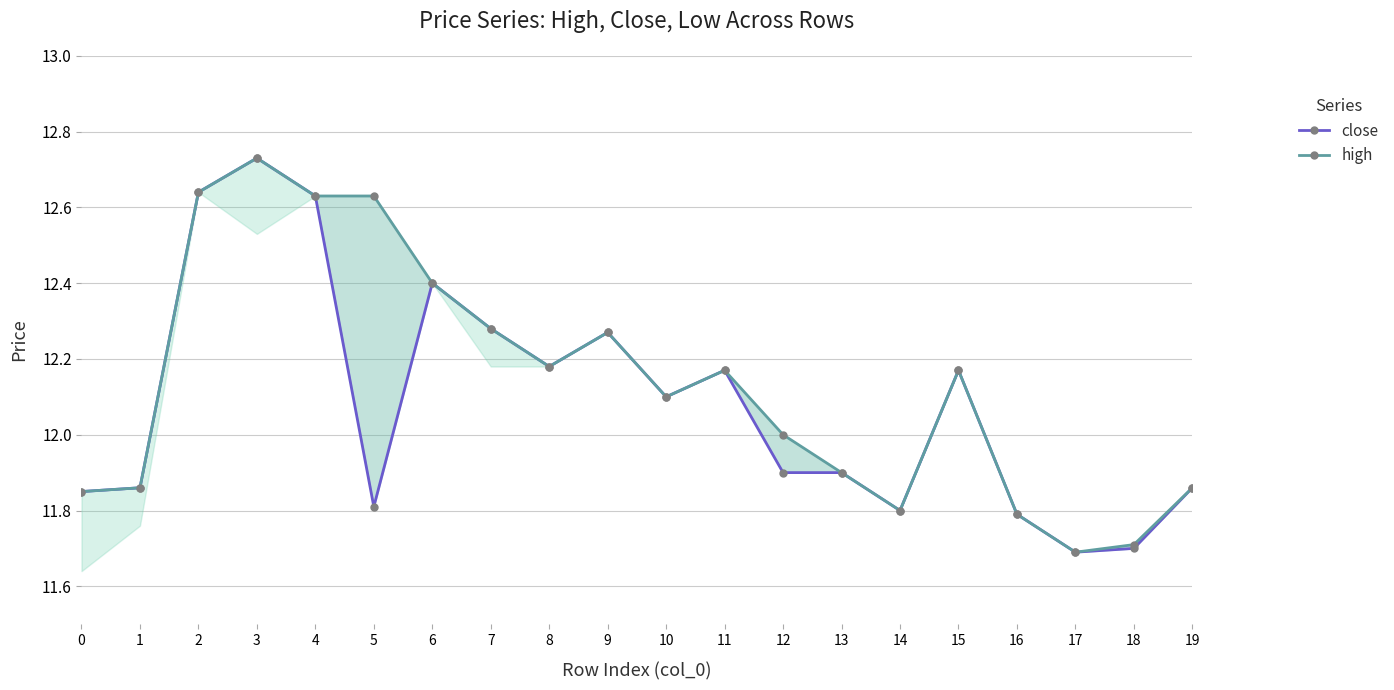

What is the average value of the high series?

12.1